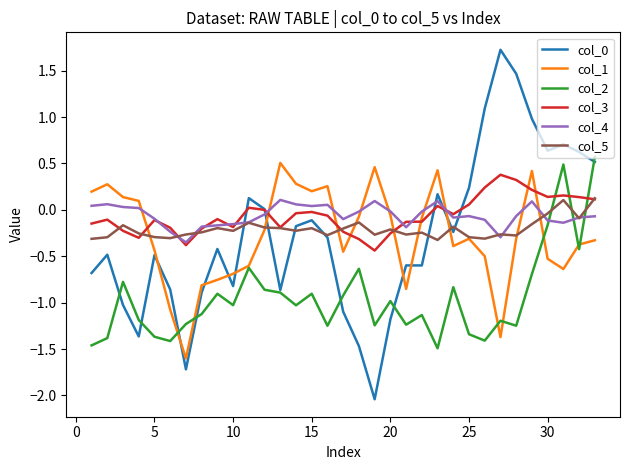

What is the smallest value displayed?

-2.0